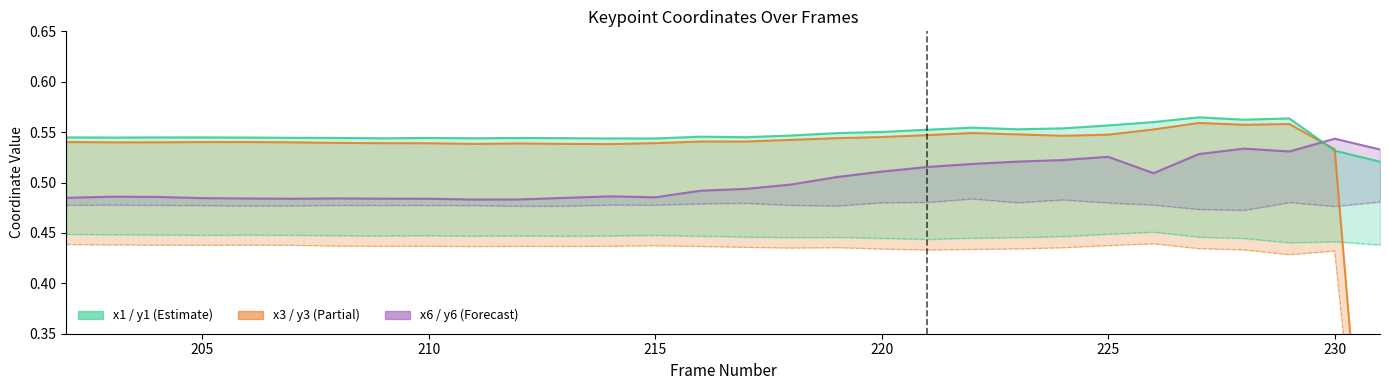

How many categories are shown in the chart?

30